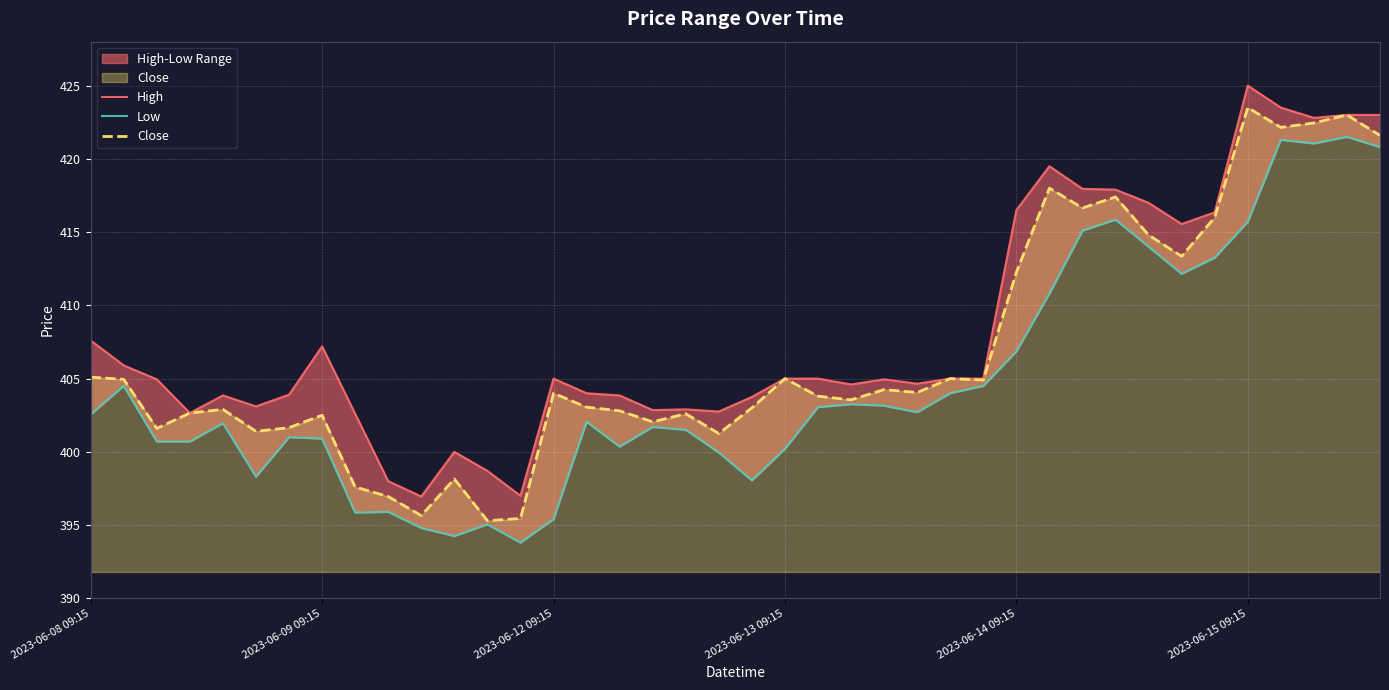

How many lines are shown in the chart?

3